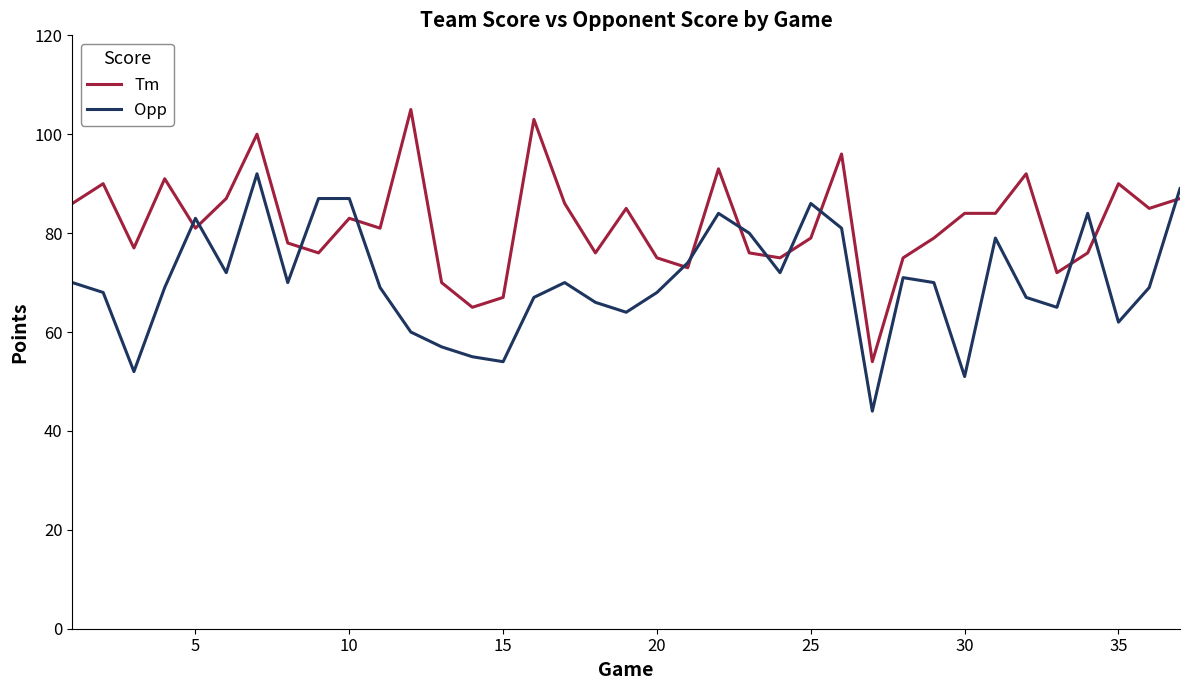

List the series in order of their overall mean, lowest first.

Opp, Tm